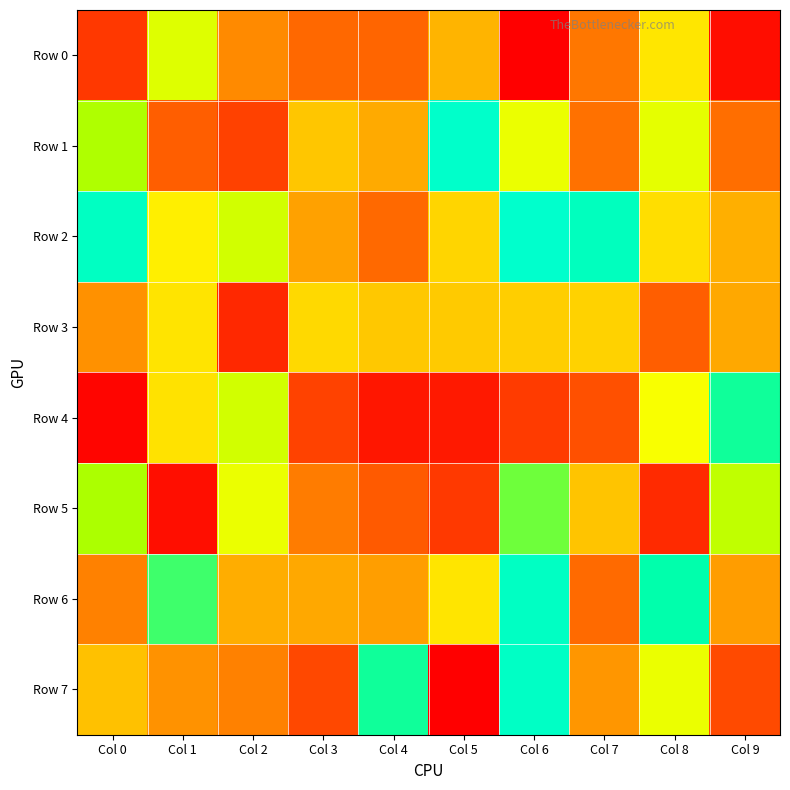

Rank the series at Col 8 from lowest to highest value.

Row 5, Row 3, Row 2, Row 0, Row 4, Row 7, Row 1, Row 6